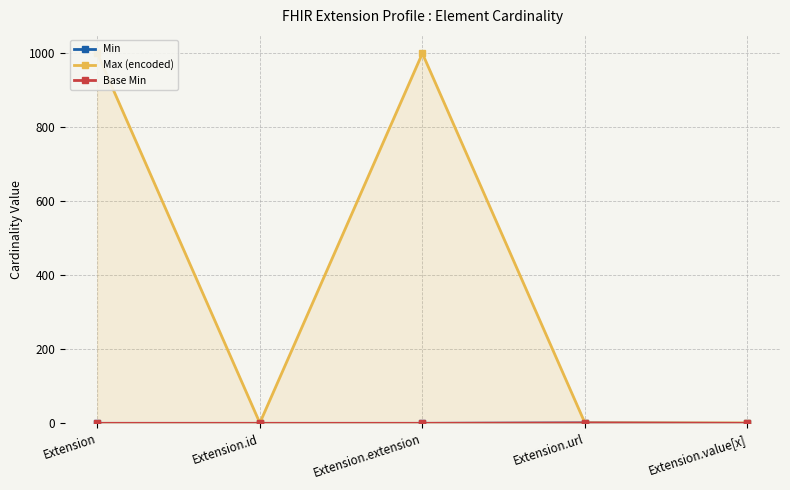

The value of Max (encoded) at Extension is 999. True or false?

True